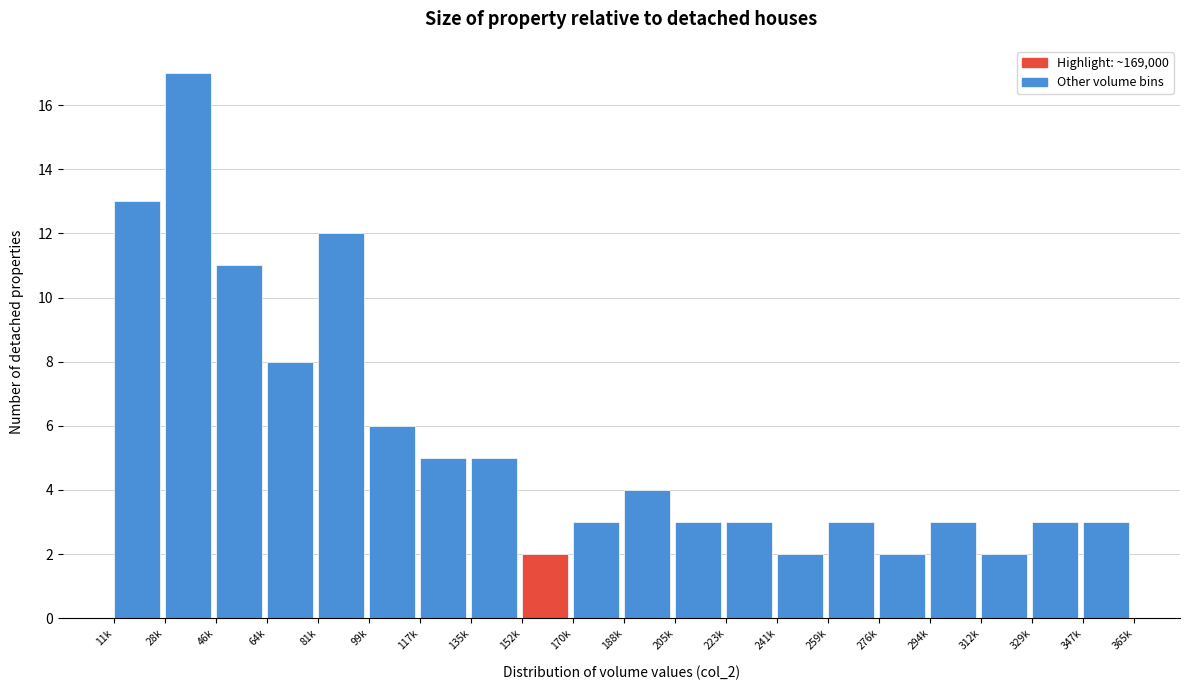

Reading right to left, extract all data points from this chart.

347k=3	329k=3	312k=2	294k=3	276k=2	259k=3	241k=2	223k=3	205k=3	188k=4	170k=3	152k=2	135k=5	117k=5	99k=6	81k=12	64k=8	46k=11	28k=17	11k=13